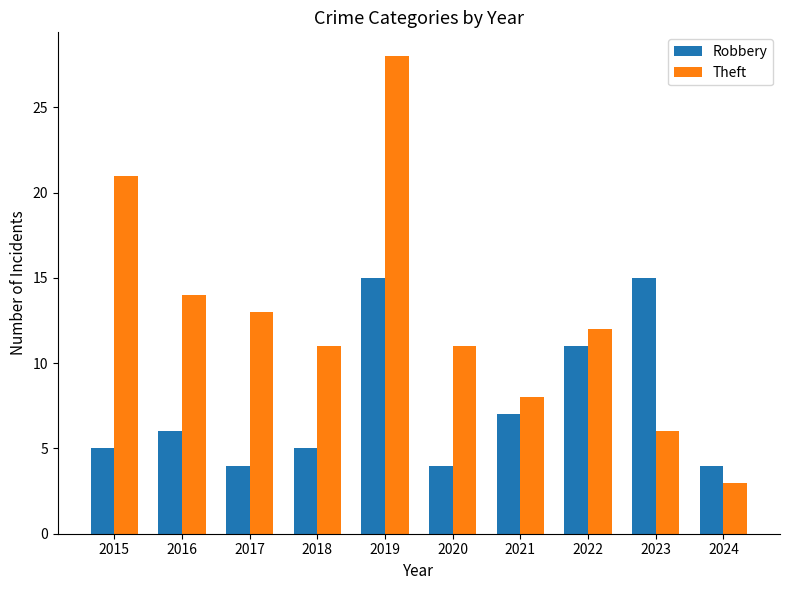

What is the difference between the Theft values at 2018 and 2016?

3